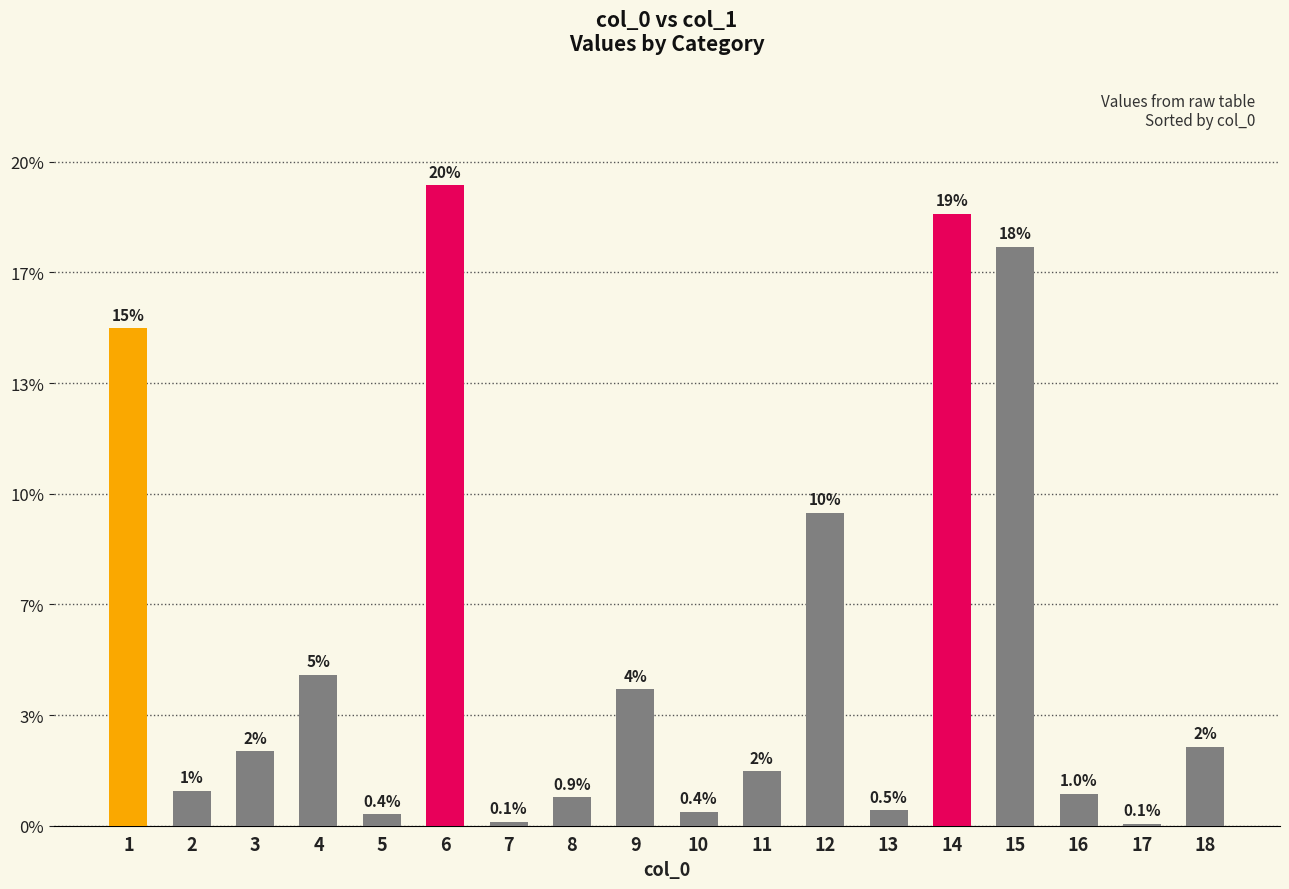

Rank the categories by value from lowest to highest.

17, 7, 5, 10, 13, 8, 16, 2, 11, 3, 18, 9, 4, 12, 1, 15, 14, 6